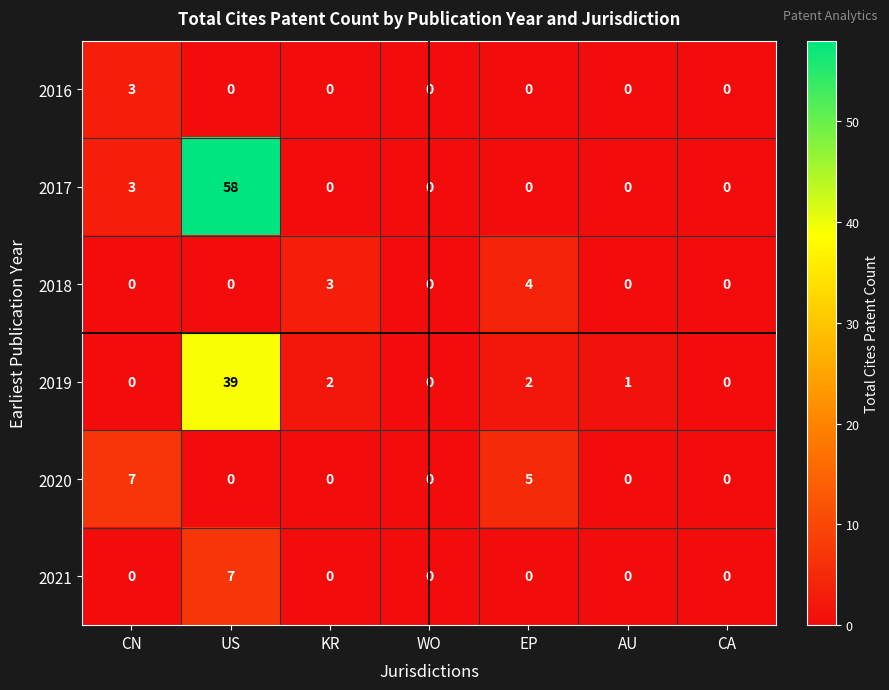

What is the sum of all 2021 values?

7